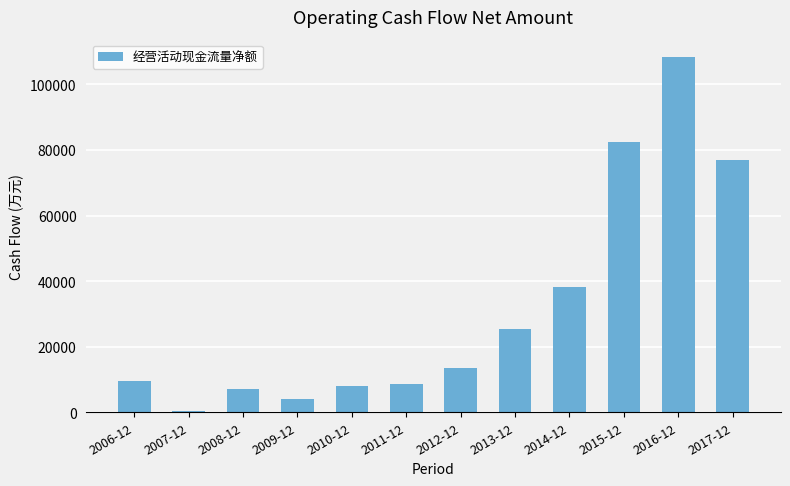

What is the greatest value displayed?

108229